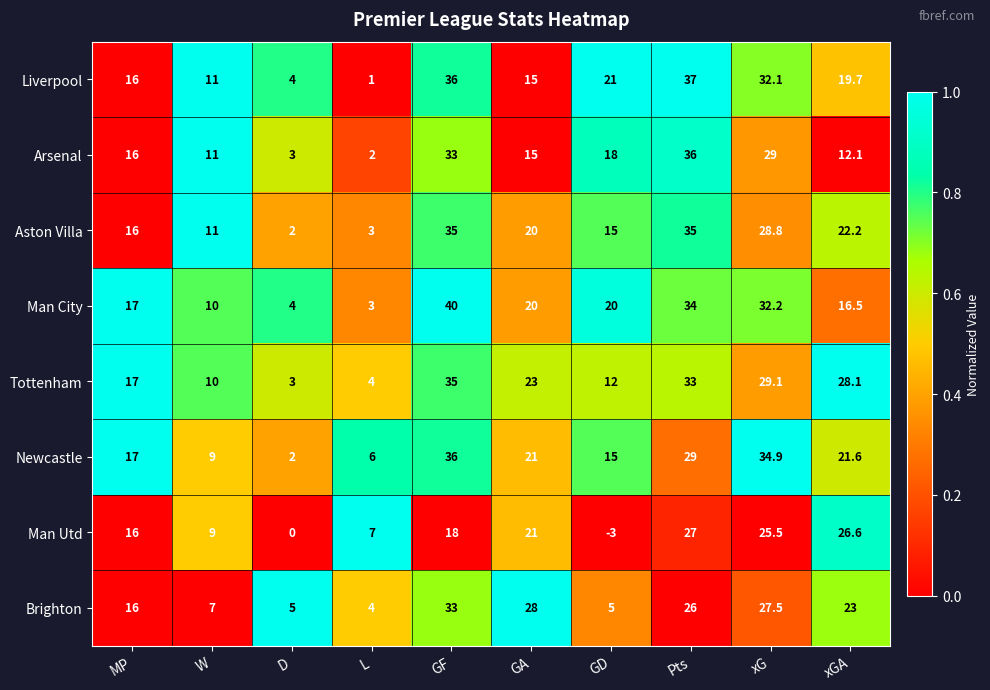

At which label does Tottenham reach its peak?

GF